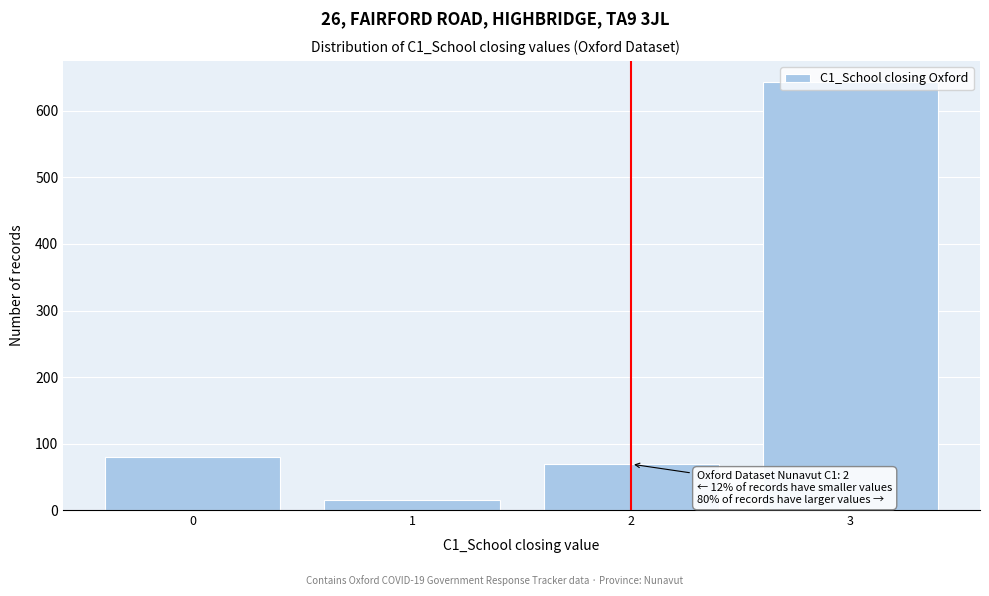

The value at 2 is 21. True or false?

False